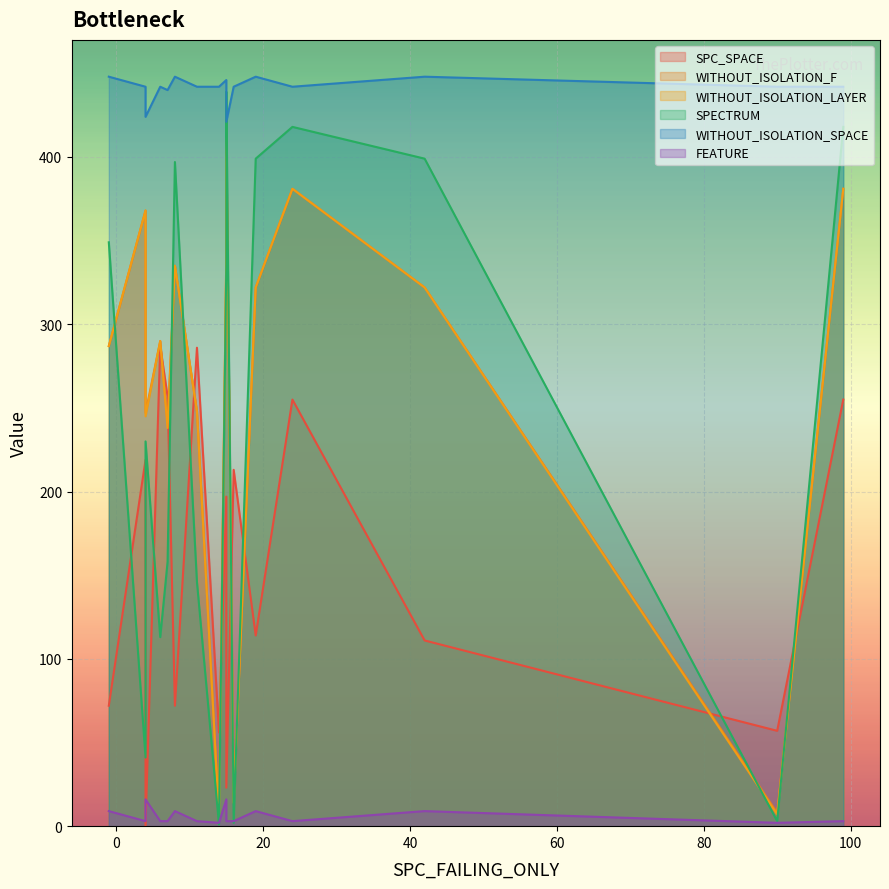

The FEATURE series shows 4 at 8. True or false?

False